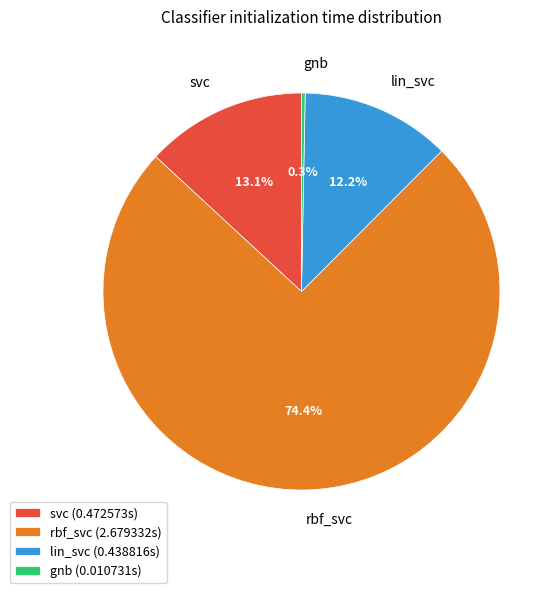

Do rbf_svc and svc together represent more than half of the pie?

Yes